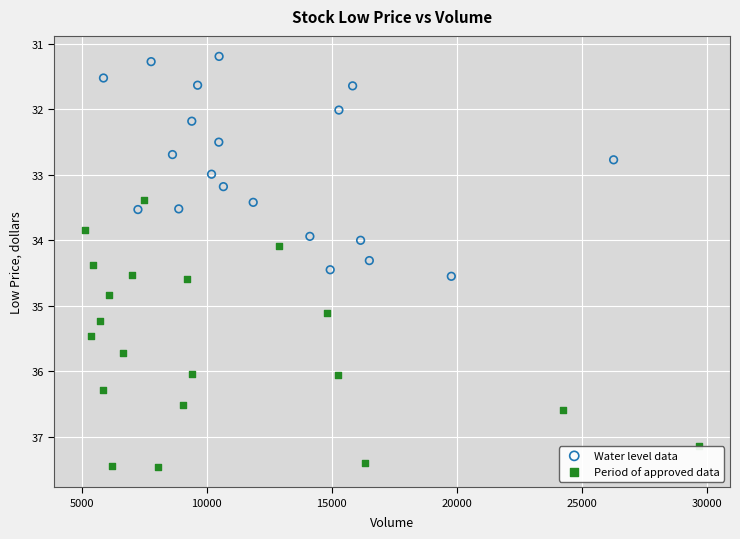

Which series contains the highest Y value?

Period of approved data